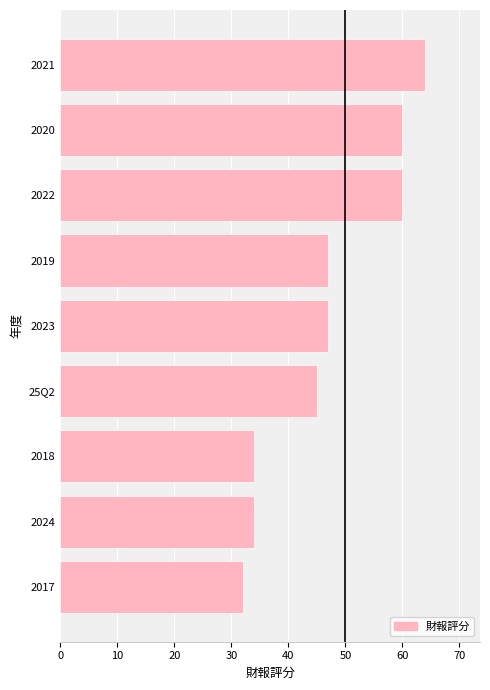

Read the value at 2019.

47